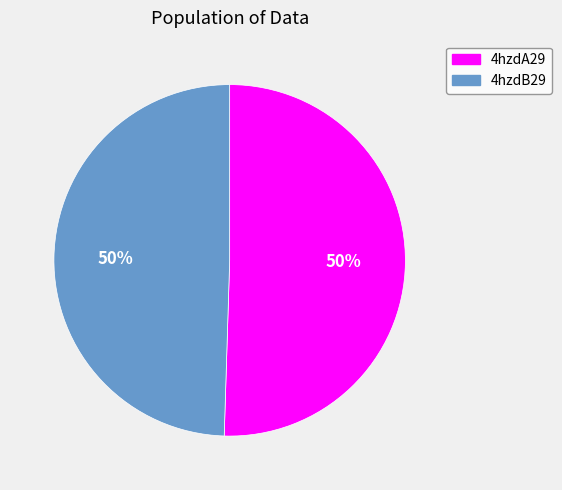

What percentage is the 4hzdB29 slice, to the nearest percent?

50%